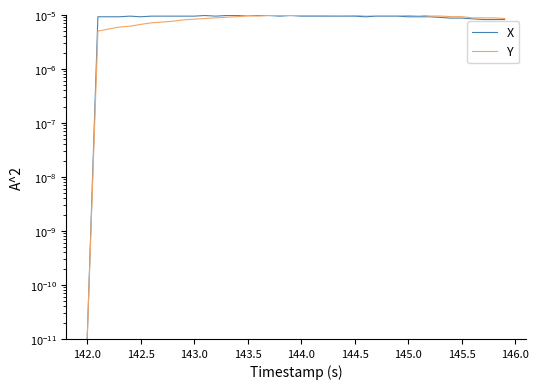

The value of Y at 146.0 is 0.0. True or false?

True